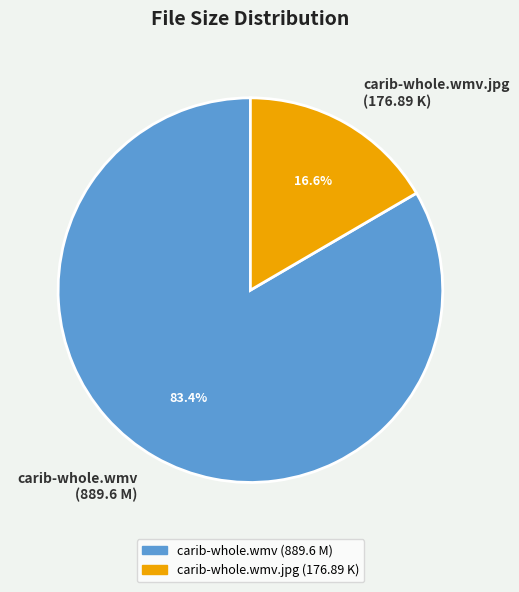

Between carib-whole.wmv (889.6 M) and carib-whole.wmv.jpg (176.89 K), which is larger?

carib-whole.wmv (889.6 M)